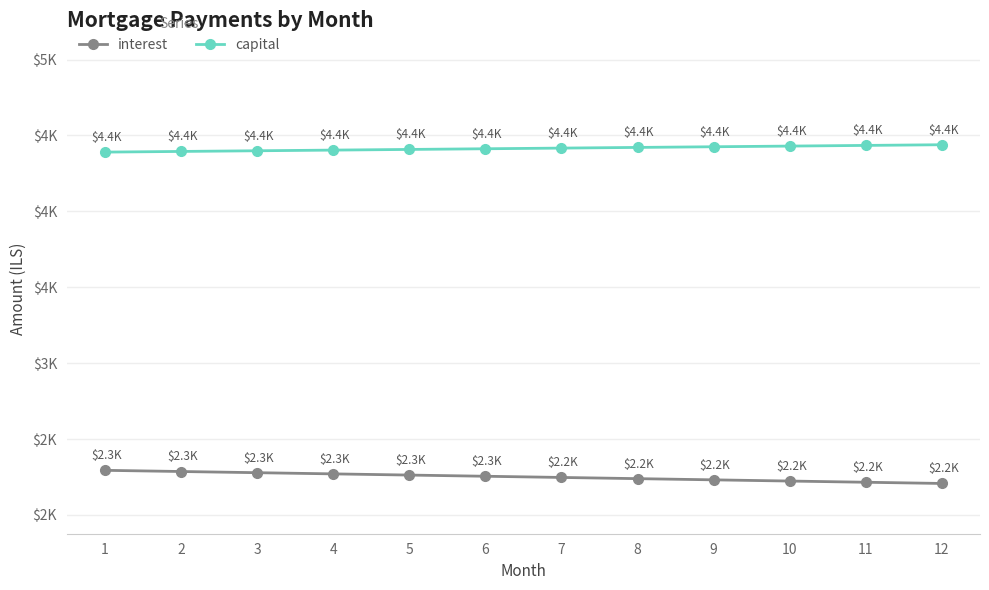

At which category is the sum across all series the highest?

1